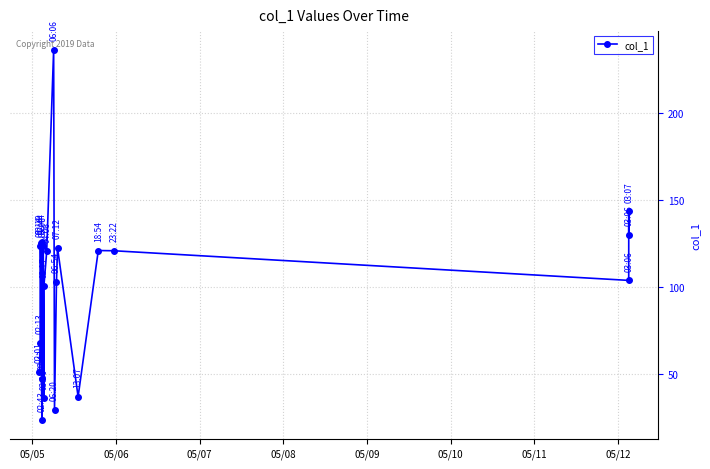

How many data points are less than 120?

10